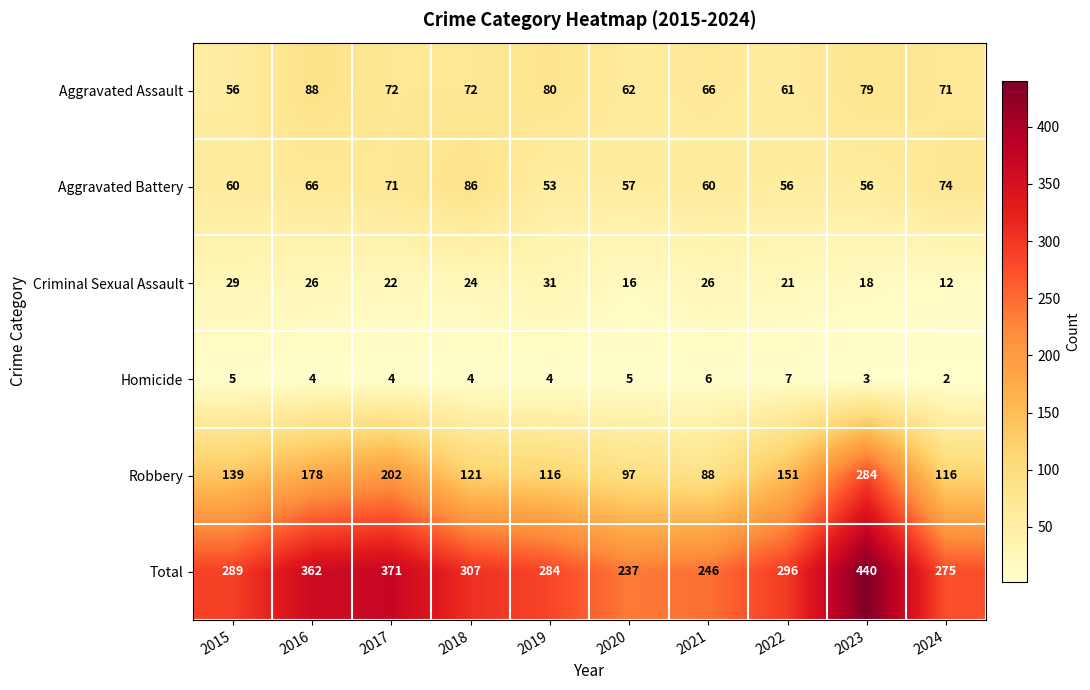

The value of Homicide at 2020 is 5. True or false?

True